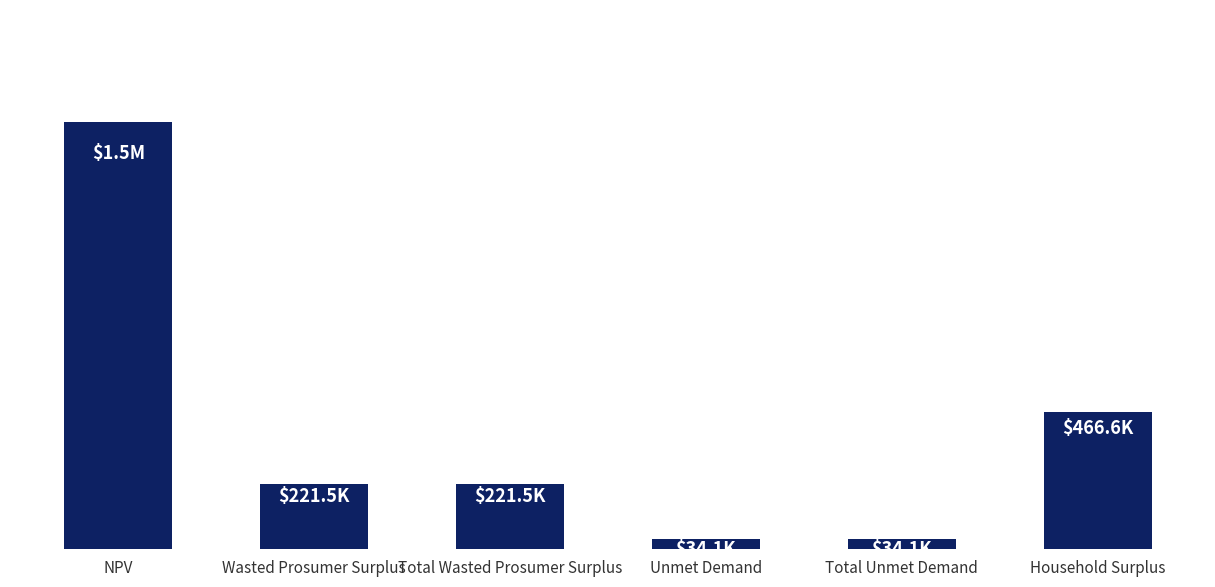

Reading right to left, extract all data points from this chart.

466563.2	34077.6	34077.6	221457.1	221457.1	1458371.1